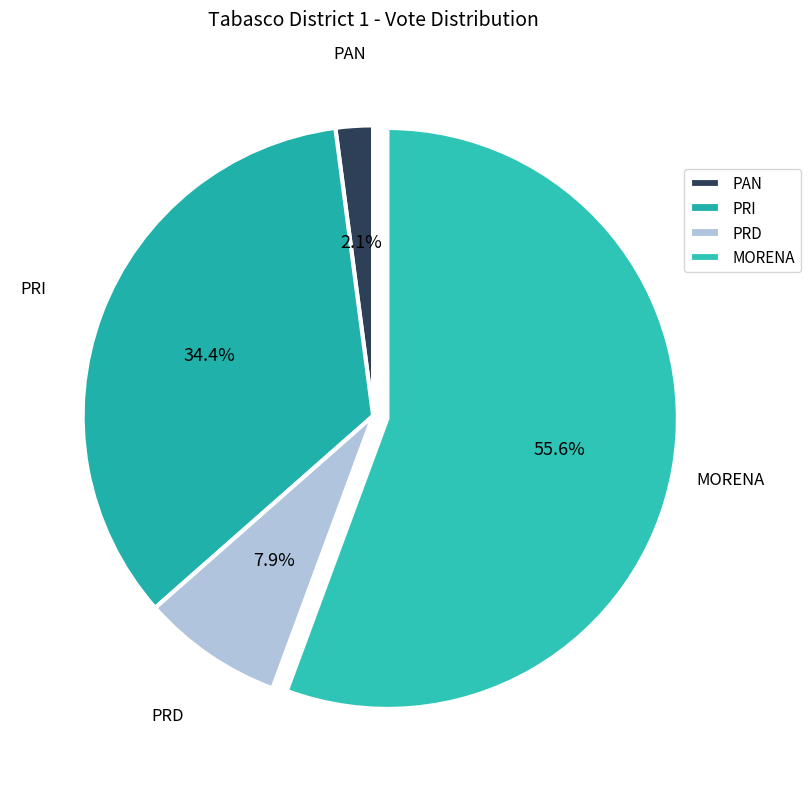

How many slices are in this pie chart?

4